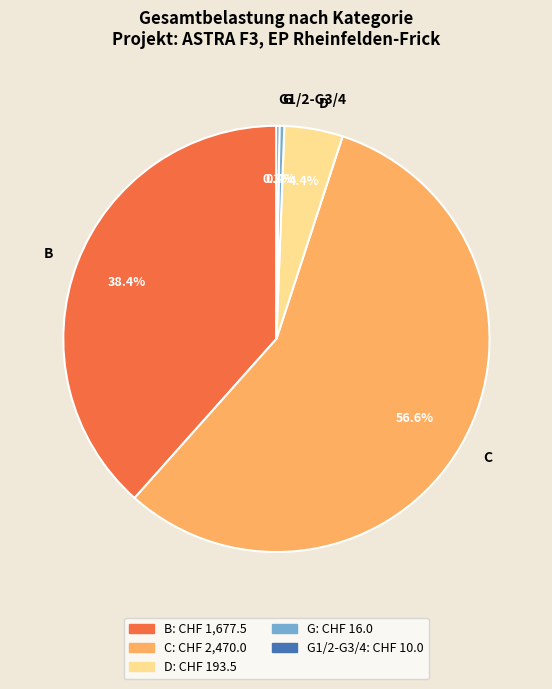

Which category has the biggest portion of the pie?

C